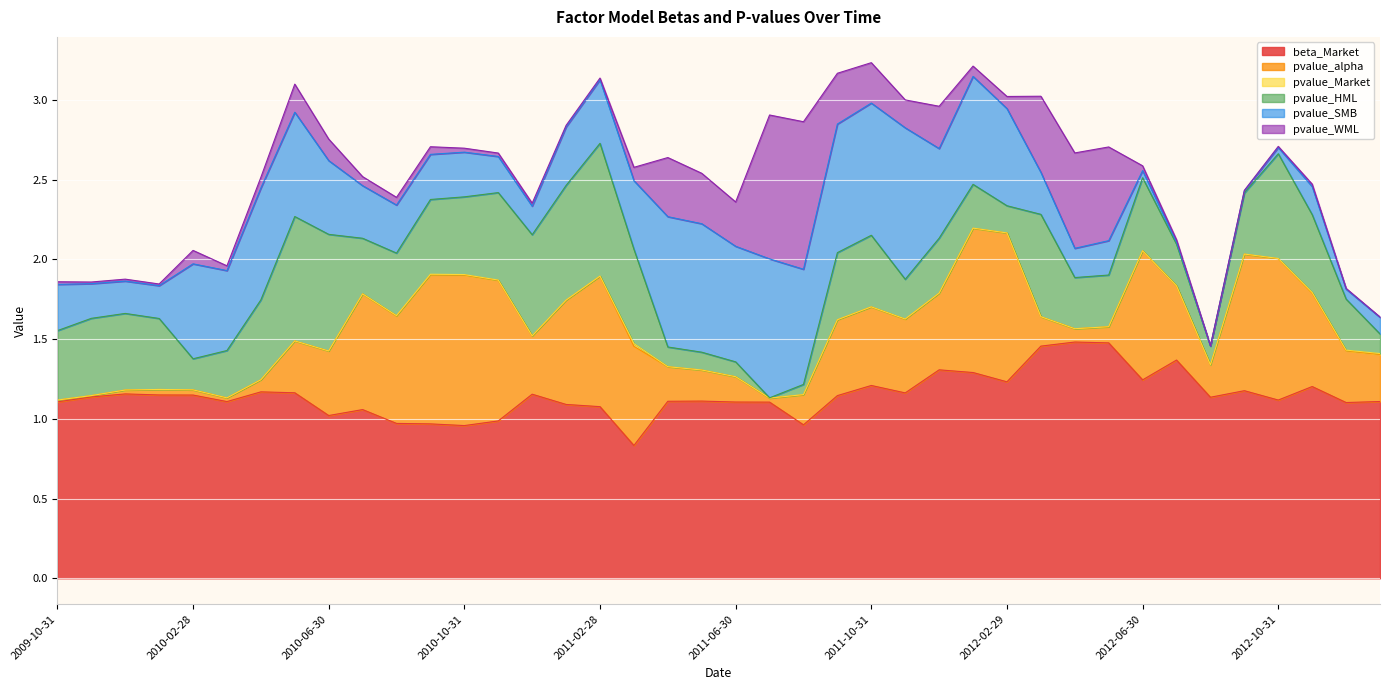

True or false: pvalue_Market and pvalue_SMB intersect in this chart.

False